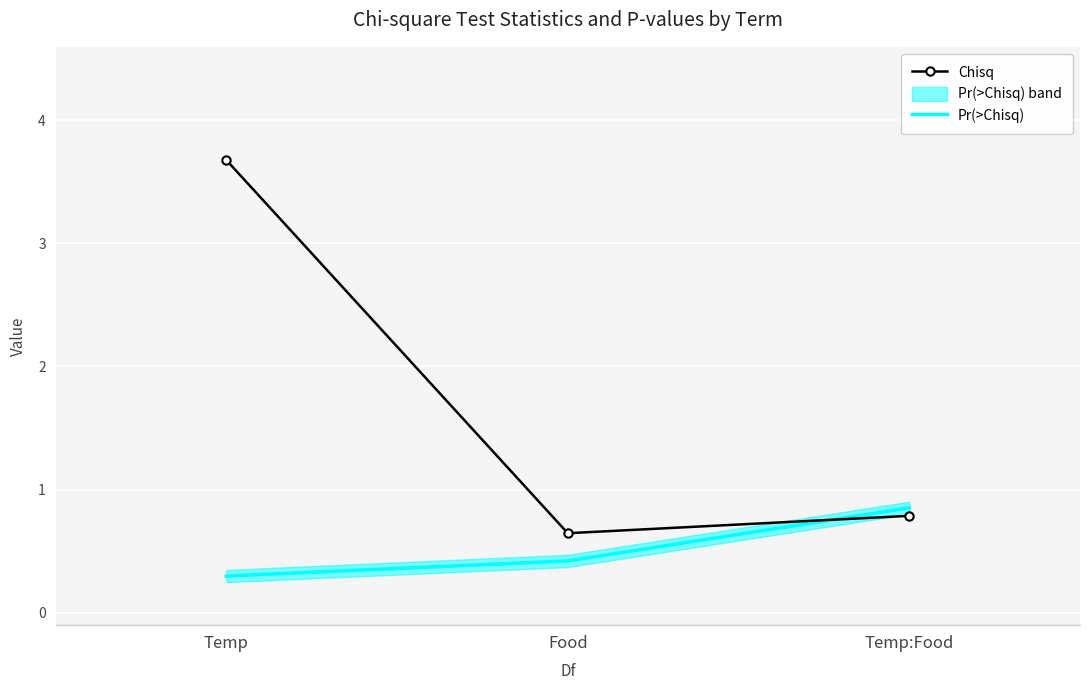

Count the number of categories in the chart.

3